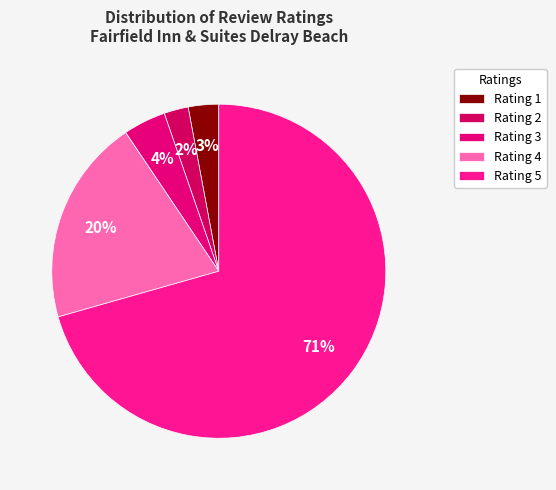

What is the largest slice in the pie chart?

Rating 5